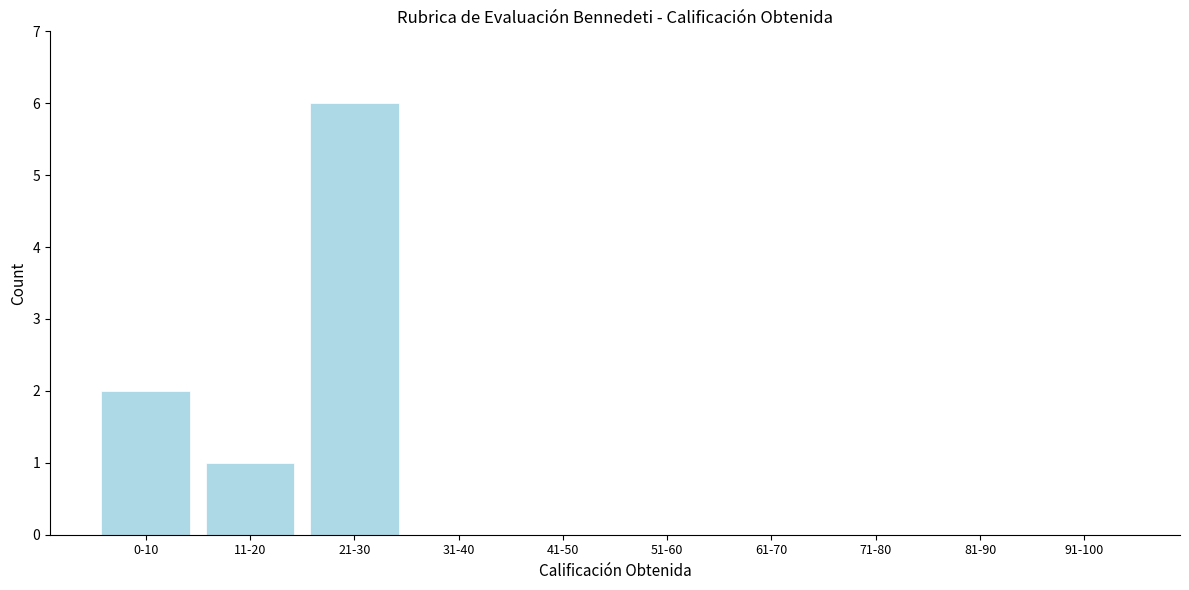

Reading left to right, transcribe all the data shown in this chart.

0-10=2	11-20=1	21-30=6	31-40=0	41-50=0	51-60=0	61-70=0	71-80=0	81-90=0	91-100=0